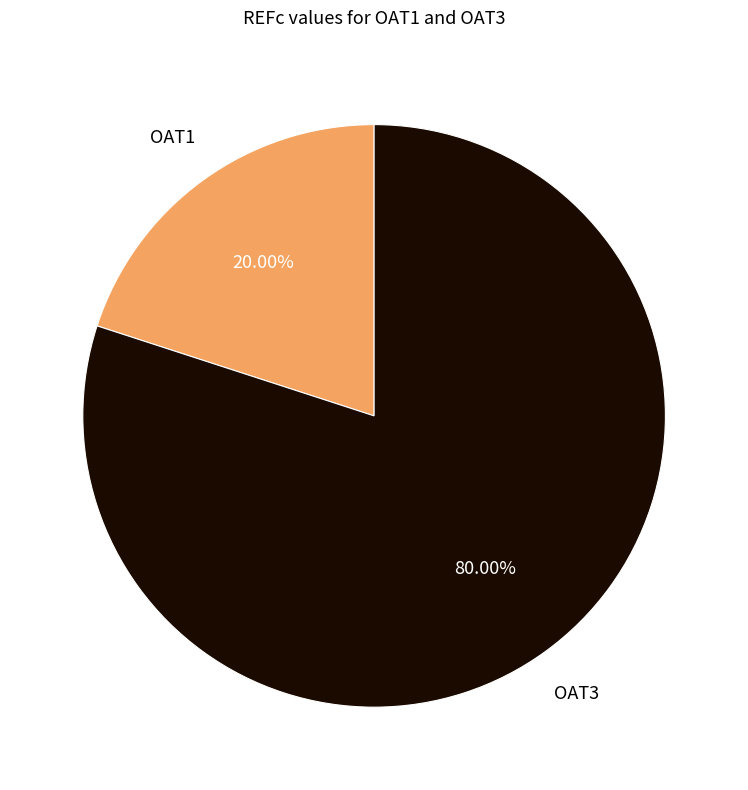

Which category has the biggest portion of the pie?

OAT3